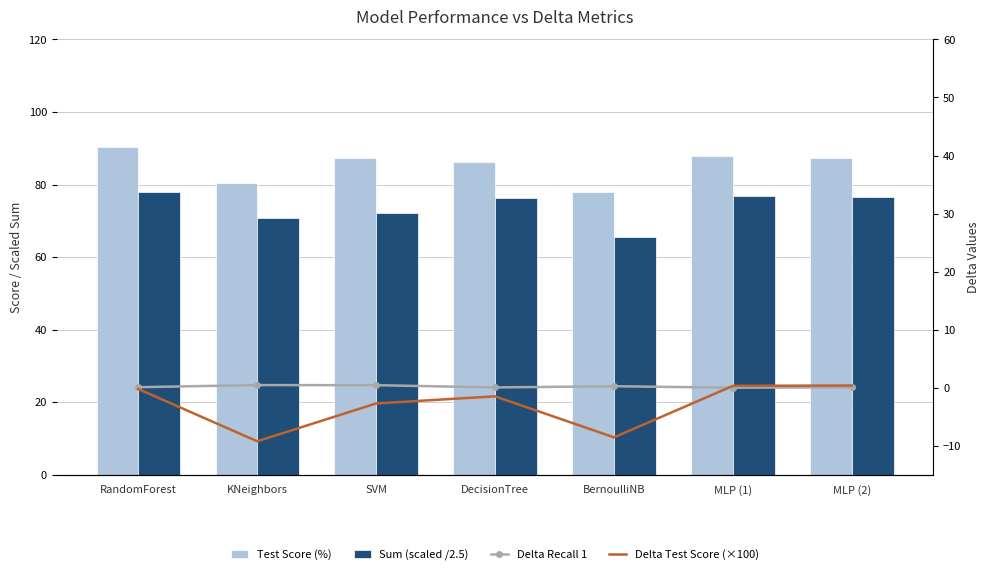

What position from the right is MLP (1)?

2